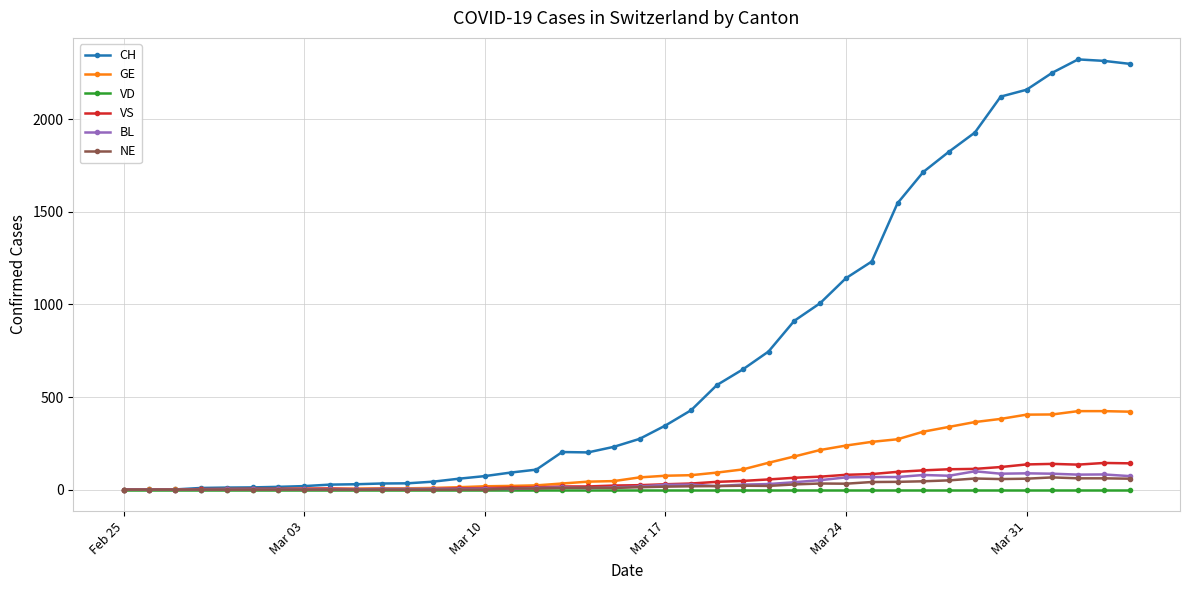

Does the chart display data point markers on the line(s)?

Yes